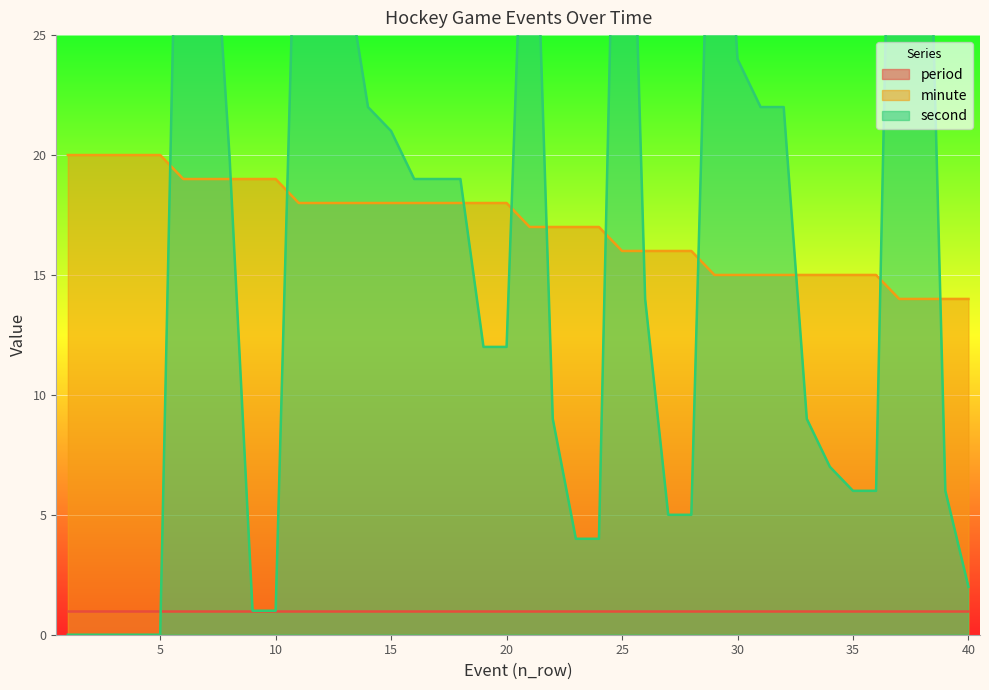

True or false: minute has a value of 19 at 10.

True